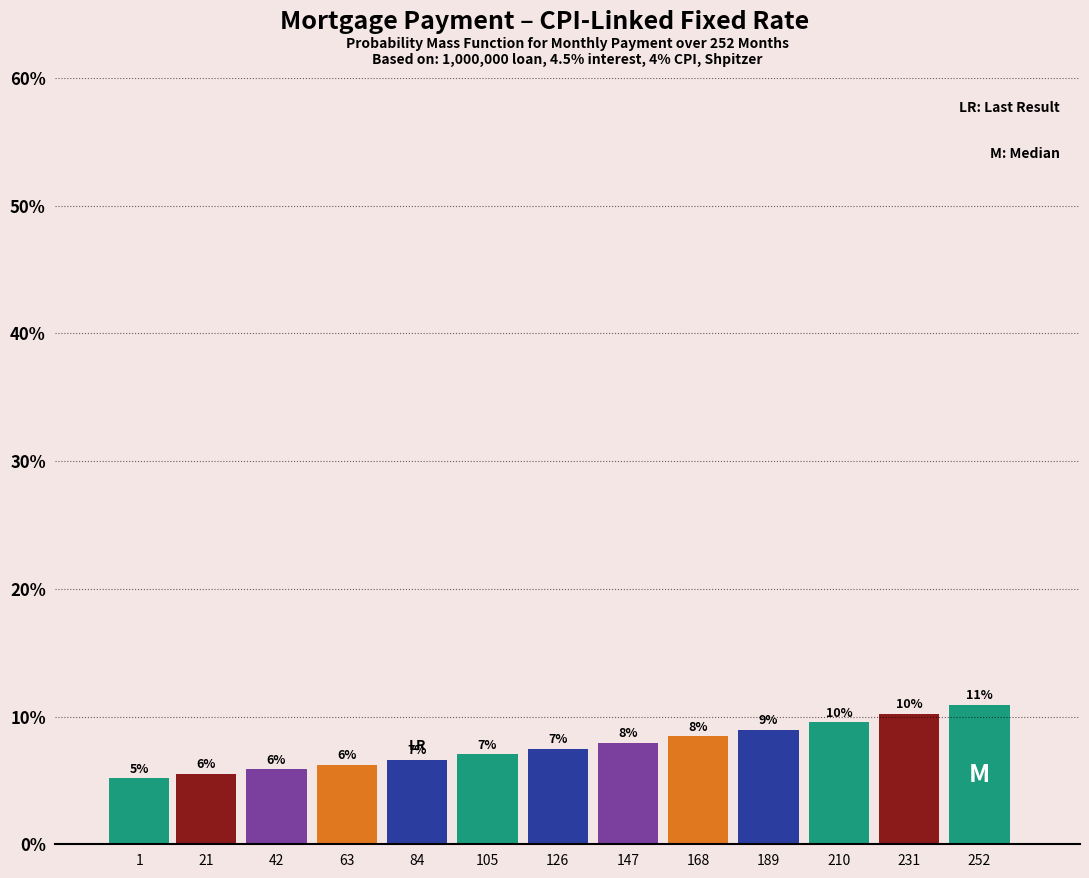

Does the chart contain any negative values?

No